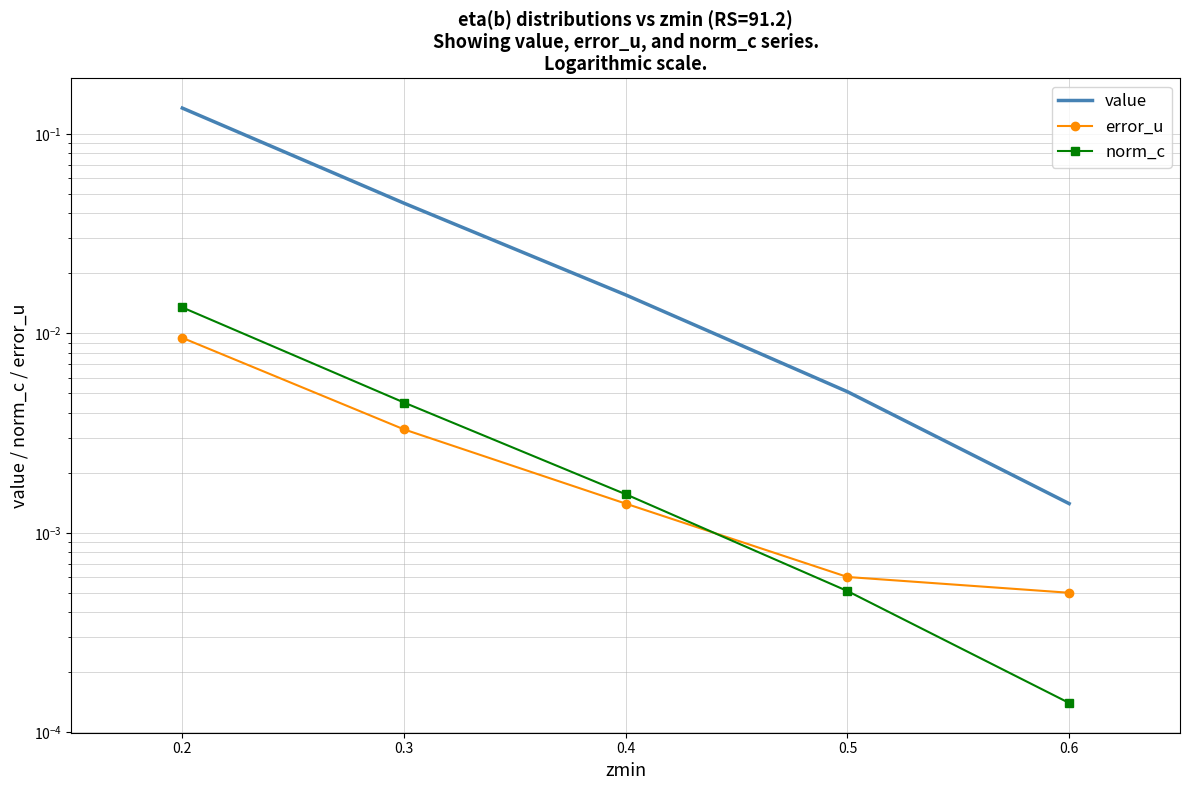

The value of norm_c at 0.5 is 0.0. True or false?

True